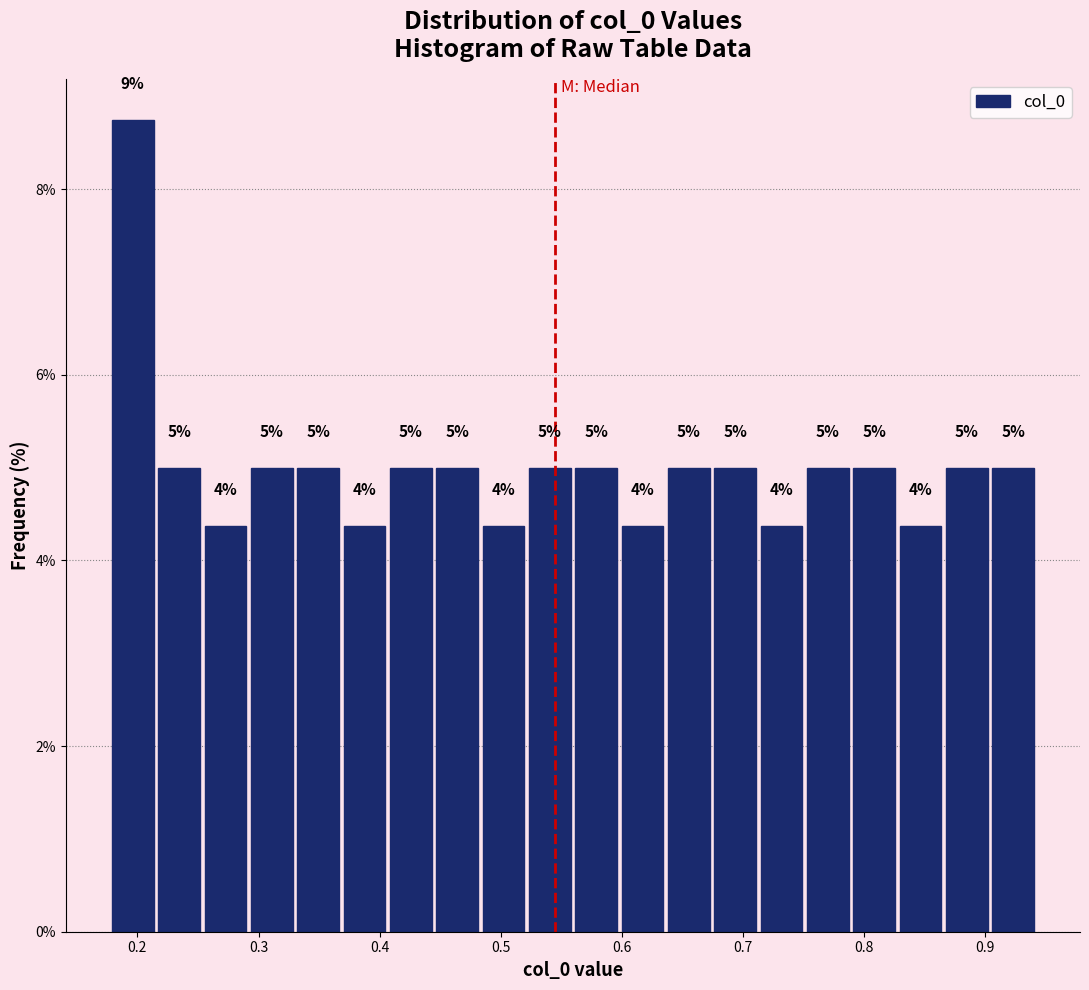

Around what value on the x-axis is the tallest bar? Give the approximate position of its centre, as read against the axis.

0.20